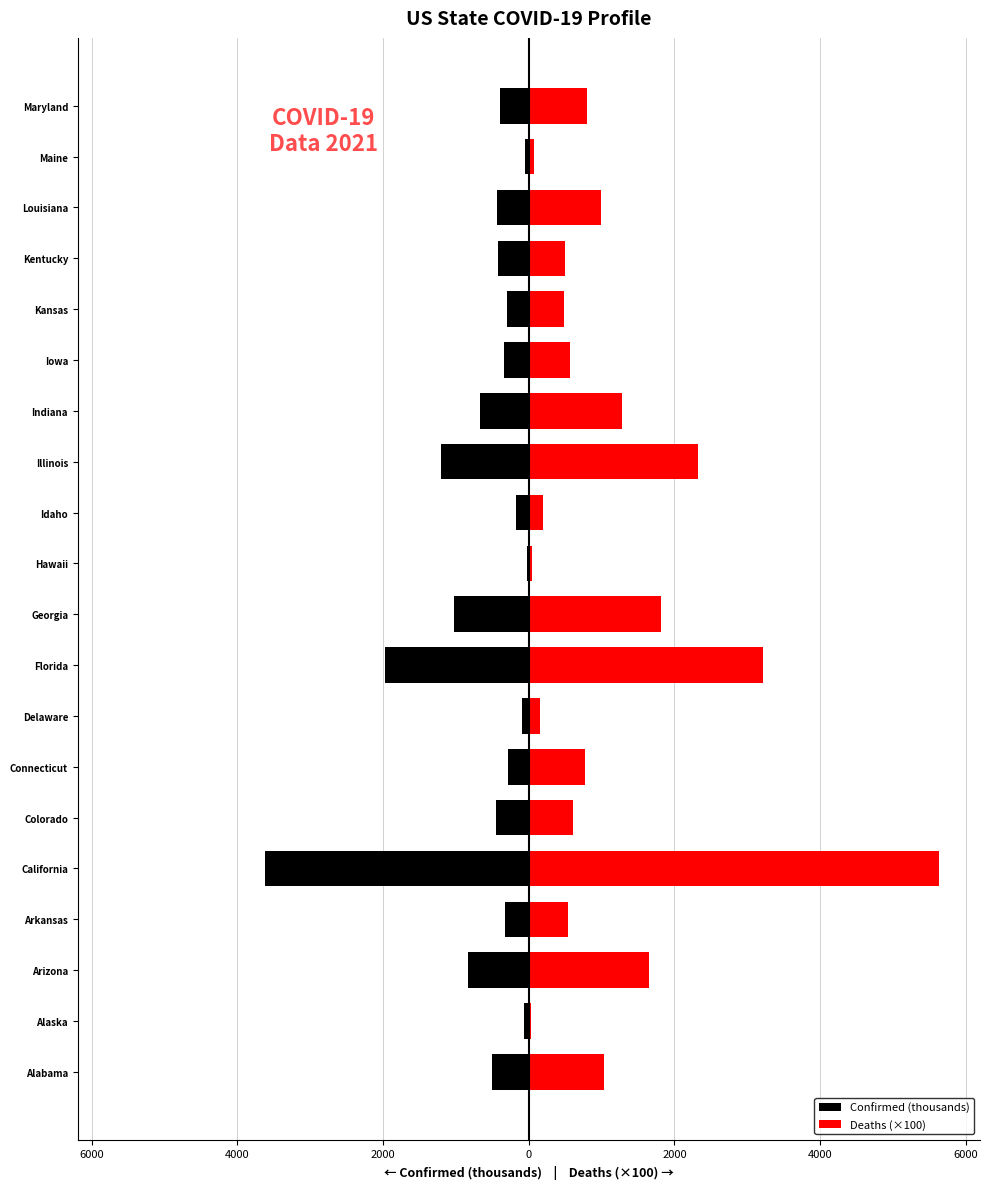

At how many categories does at least one series exceed 4071?

1